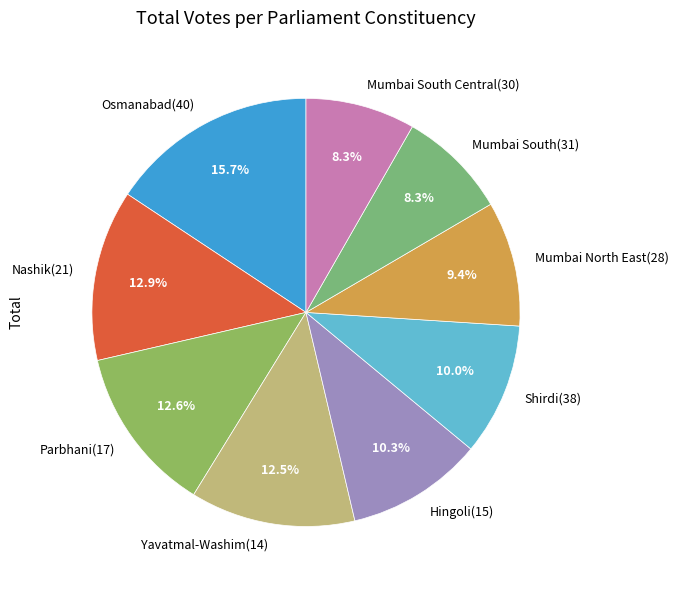

Which has a higher value, Shirdi(38) or Osmanabad(40)?

Osmanabad(40)